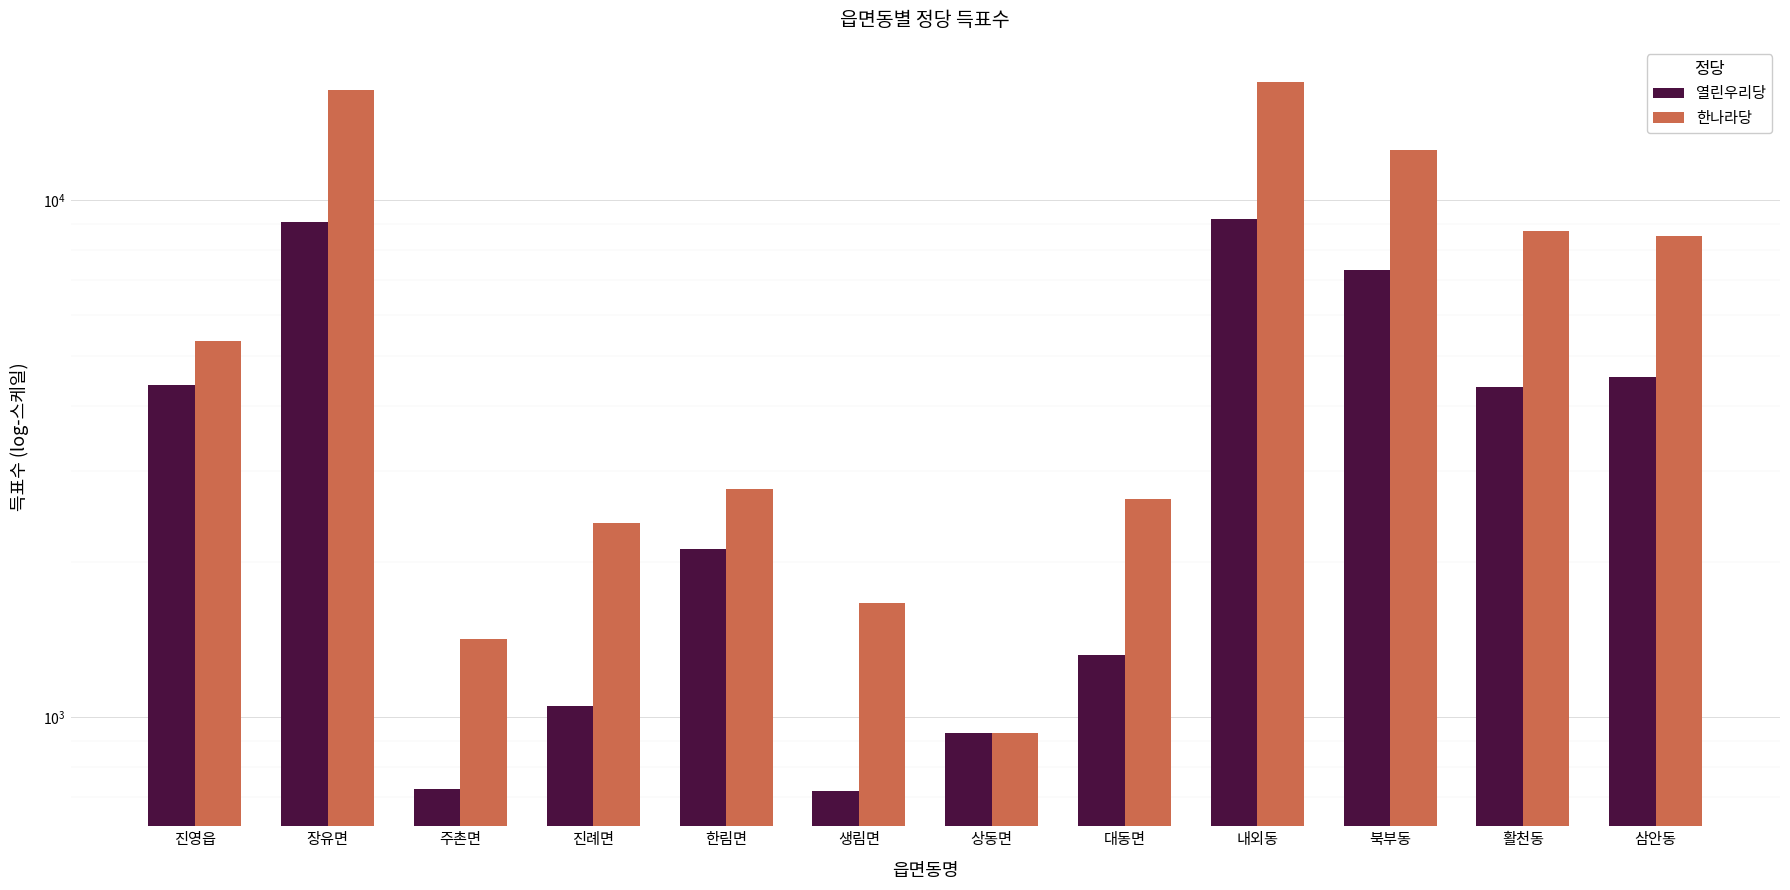

What is the total value across all series at 진례면?

3429